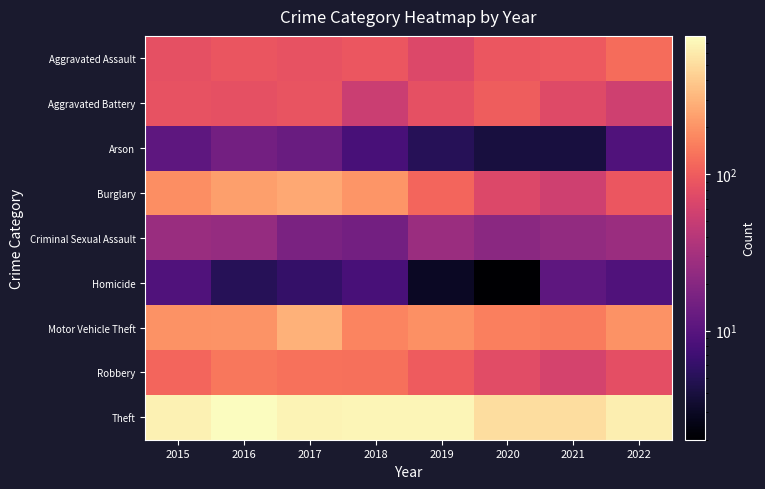

Which series has the largest range (max minus min)?

Theft